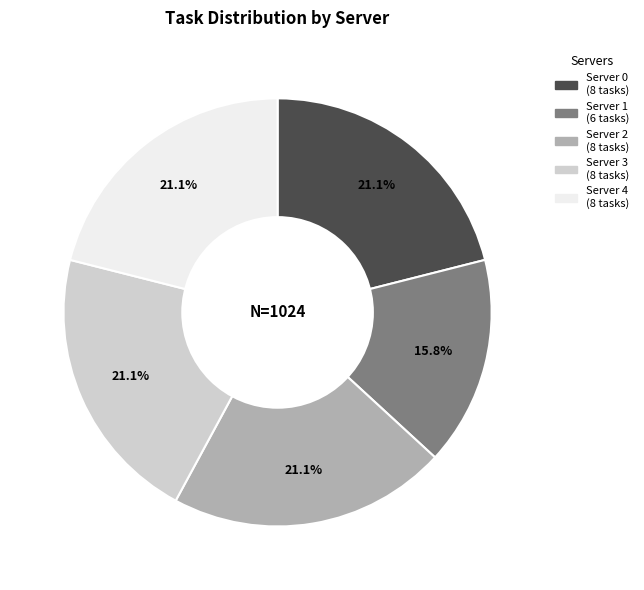

What is the smallest slice in the pie chart?

Server 1